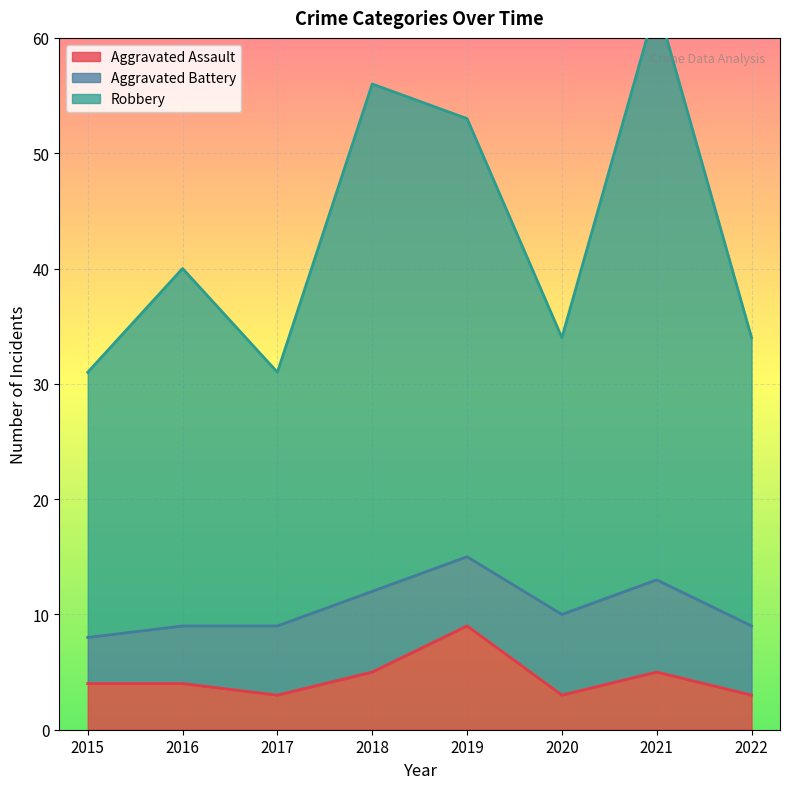

True or false: Robbery has a value of 40 at 2016.

True